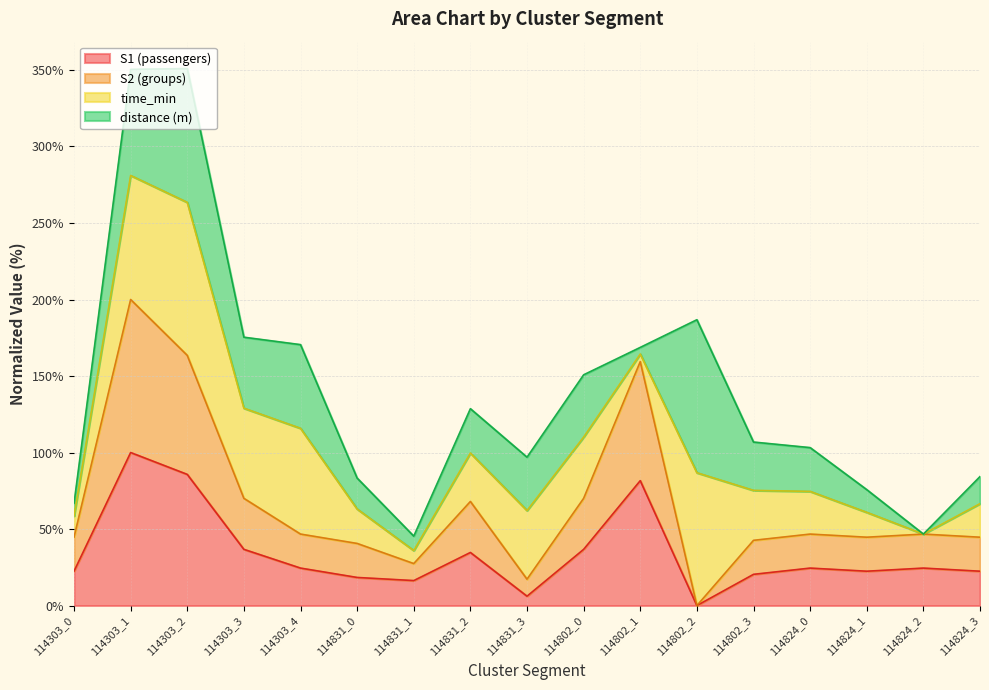

At which label is S1 closest to 49?

114303_3